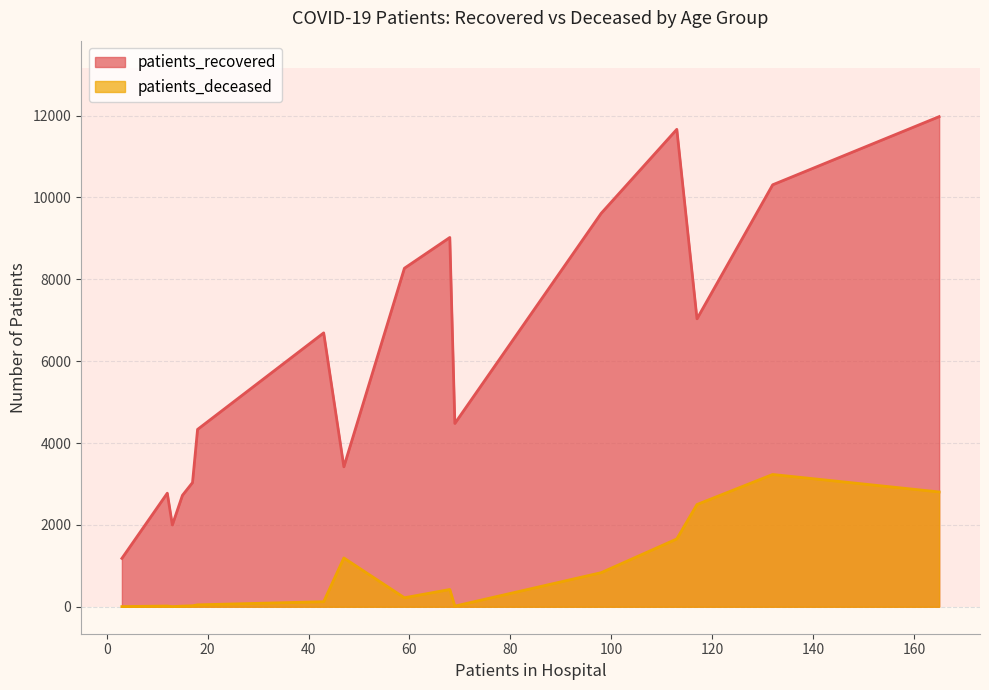

What is the spread (max minus min) of values at 65 - 69?

8778